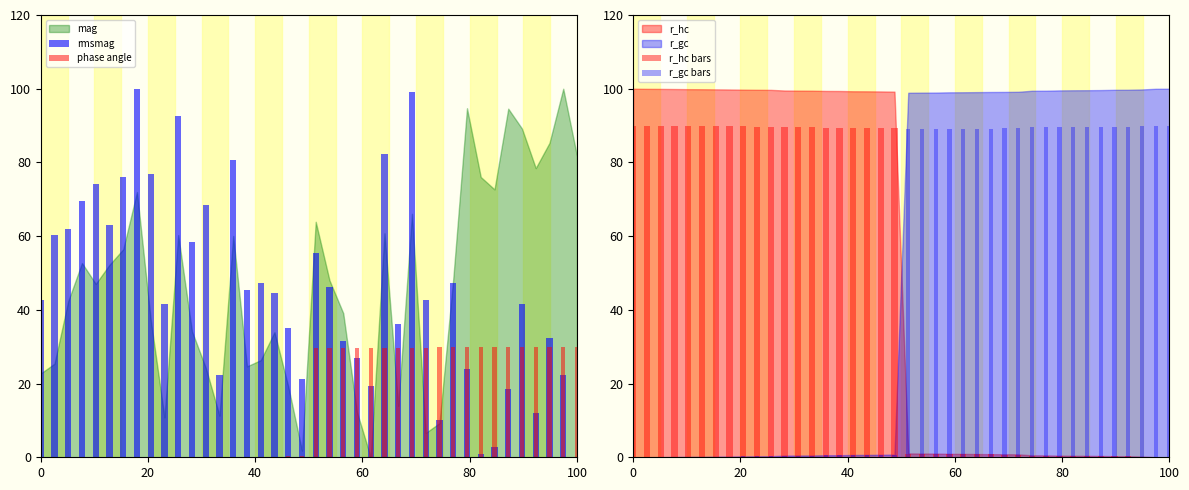

Is the value of r_hc bars at 60 greater than the value of r_gc bars at 12?

Yes